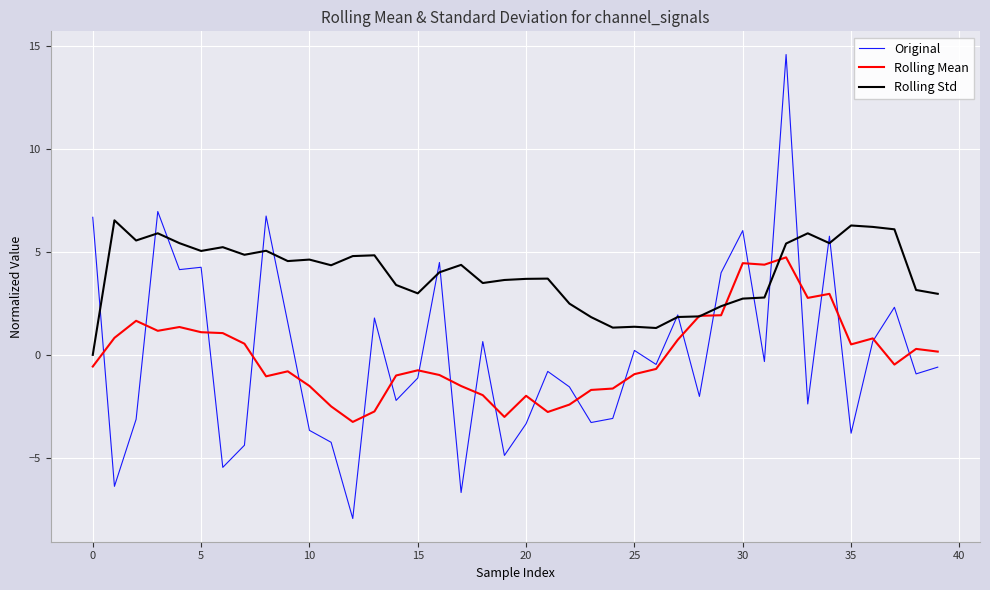

Which series has the largest range (max minus min)?

Original